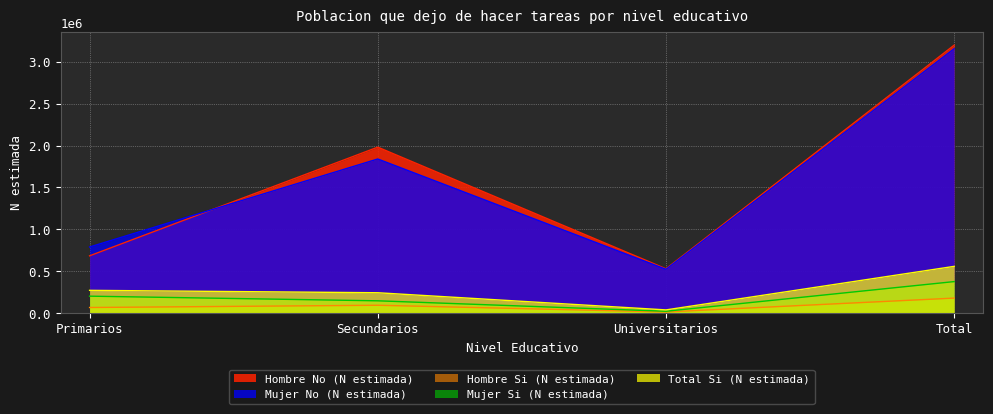

At how many categories does at least one series exceed 2947499?

1